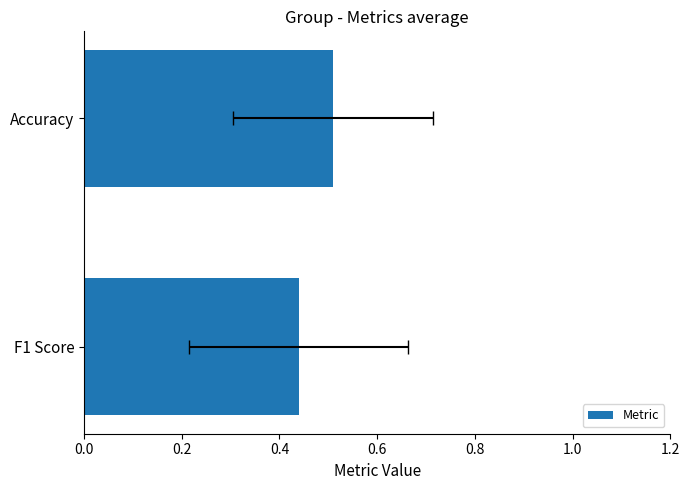

Reading left to right, list all the values displayed in this chart.

0.0=0.4	0.2=0.5